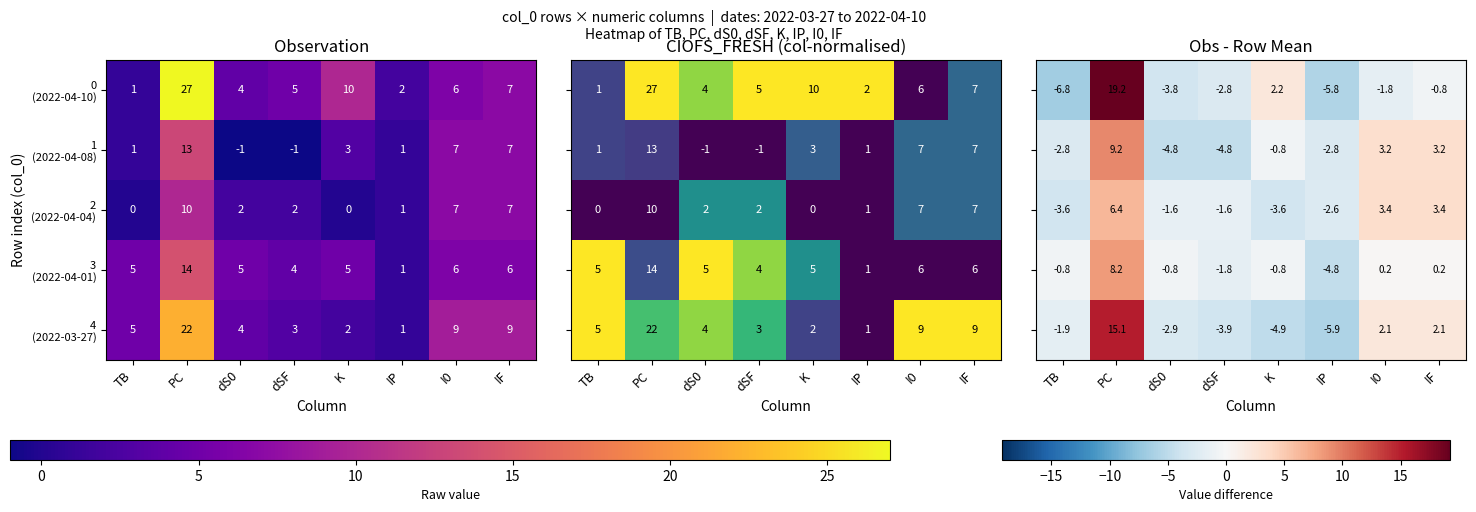

At which category is the sum across all series the highest?

PC